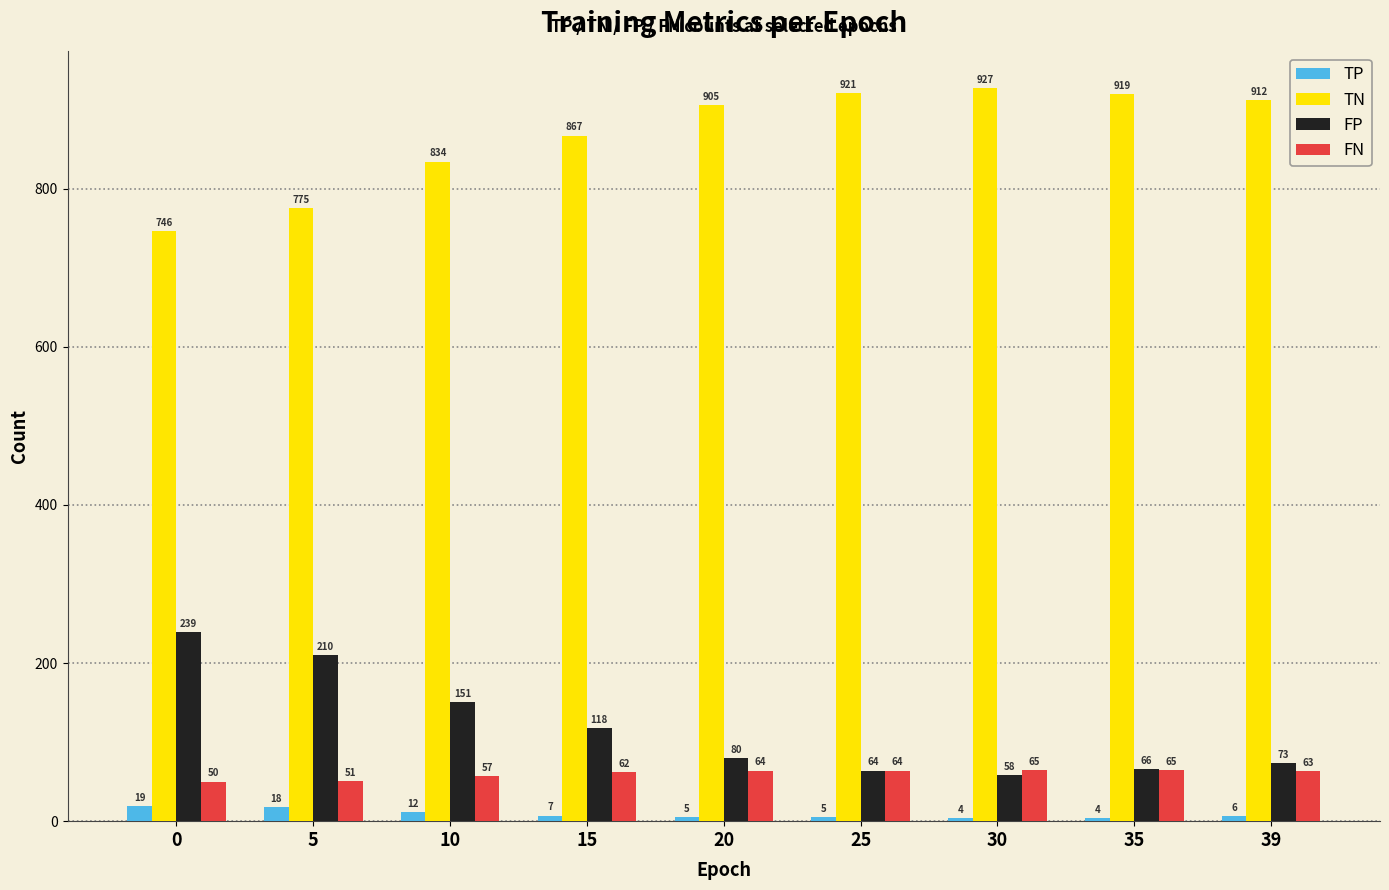

Which label corresponds to the largest value in the chart?

30